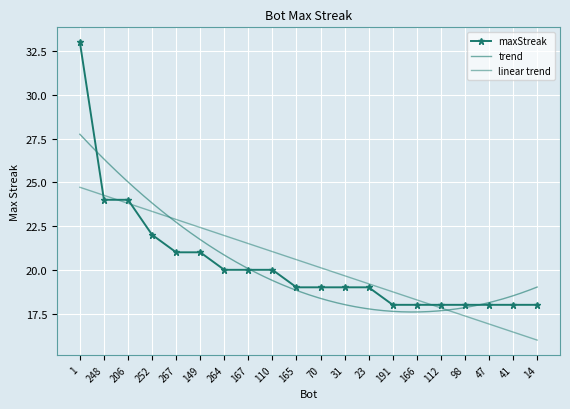

Reading left to right, what are all the values shown in this chart?

1=33	248=24	206=24	252=22	267=21	149=21	264=20	167=20	110=20	165=19	70=19	31=19	23=19	191=18	166=18	112=18	98=18	47=18	41=18	14=18